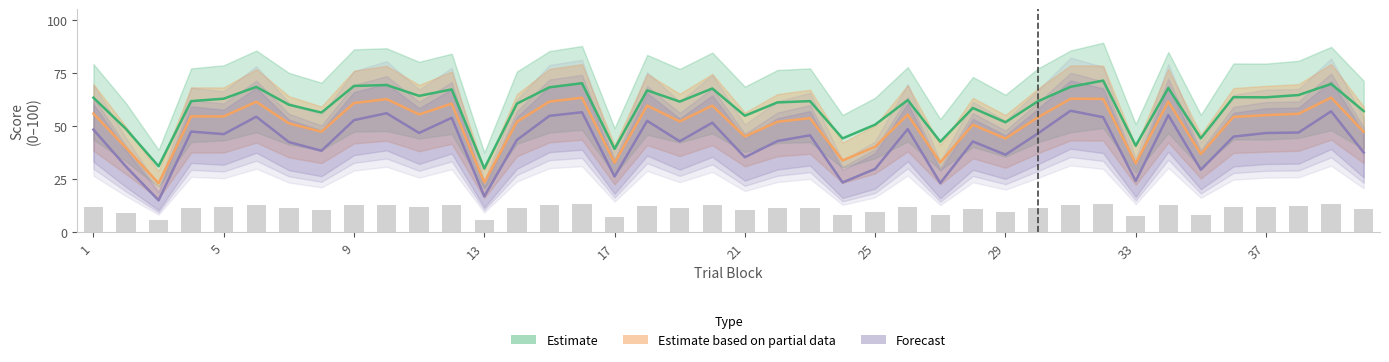

What are all the series names shown in the legend?

Estimate, Estimate based on partial data, Forecast